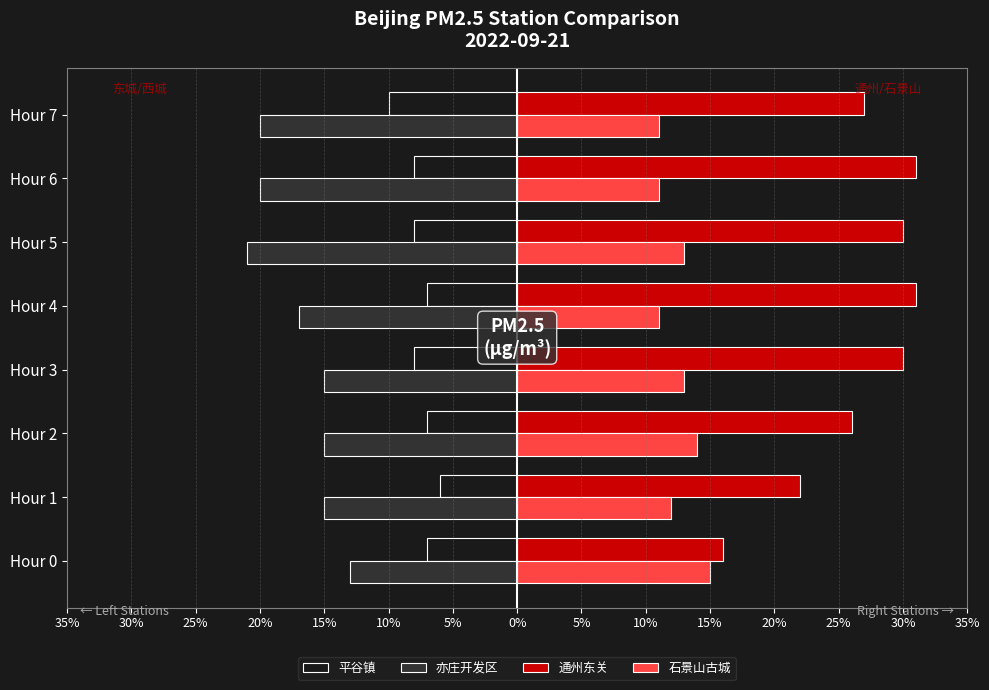

What is the value of the 亦庄开发区 bar at the 6th from the left?

-21